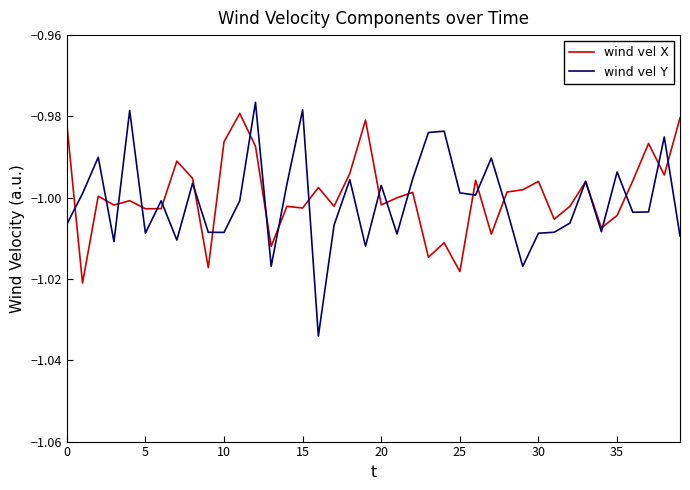

Which series has the widest spread of values?

wind vel Y